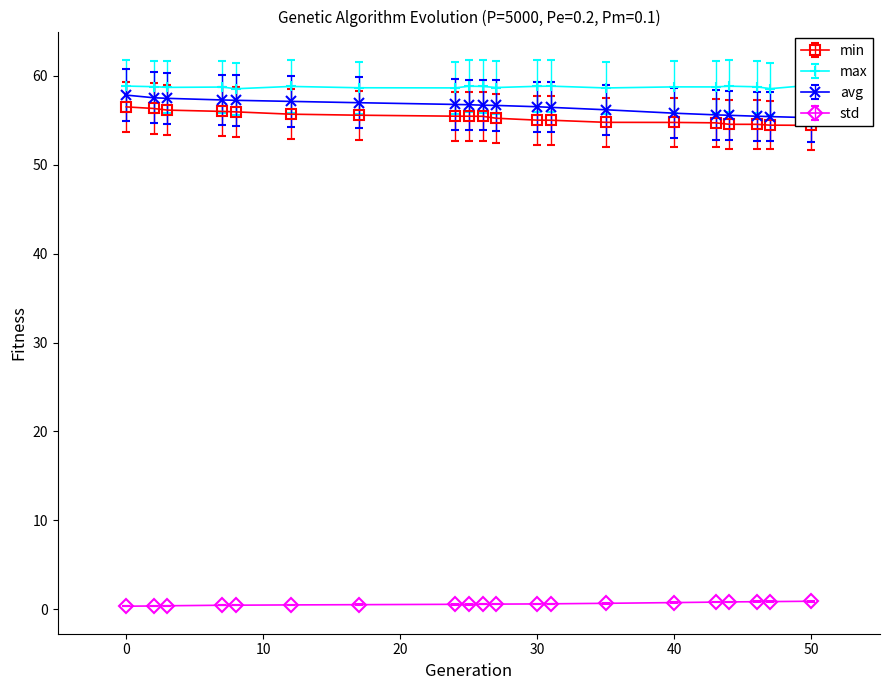

Count the number of categories in the chart.

20